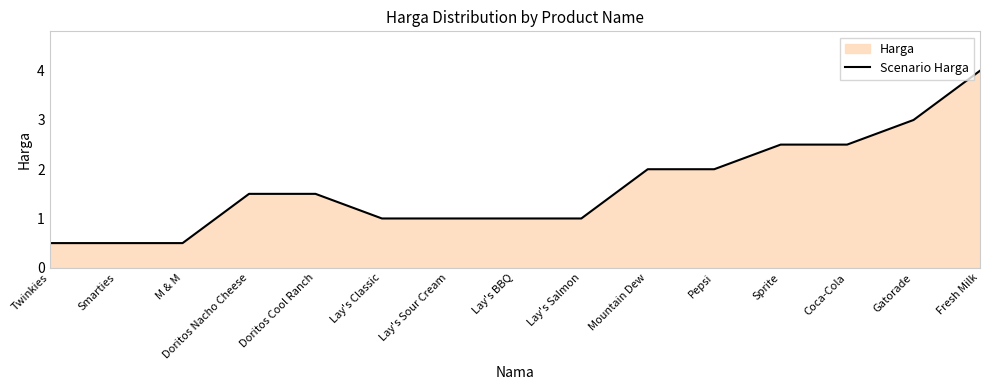

How many lines are shown in the chart?

1